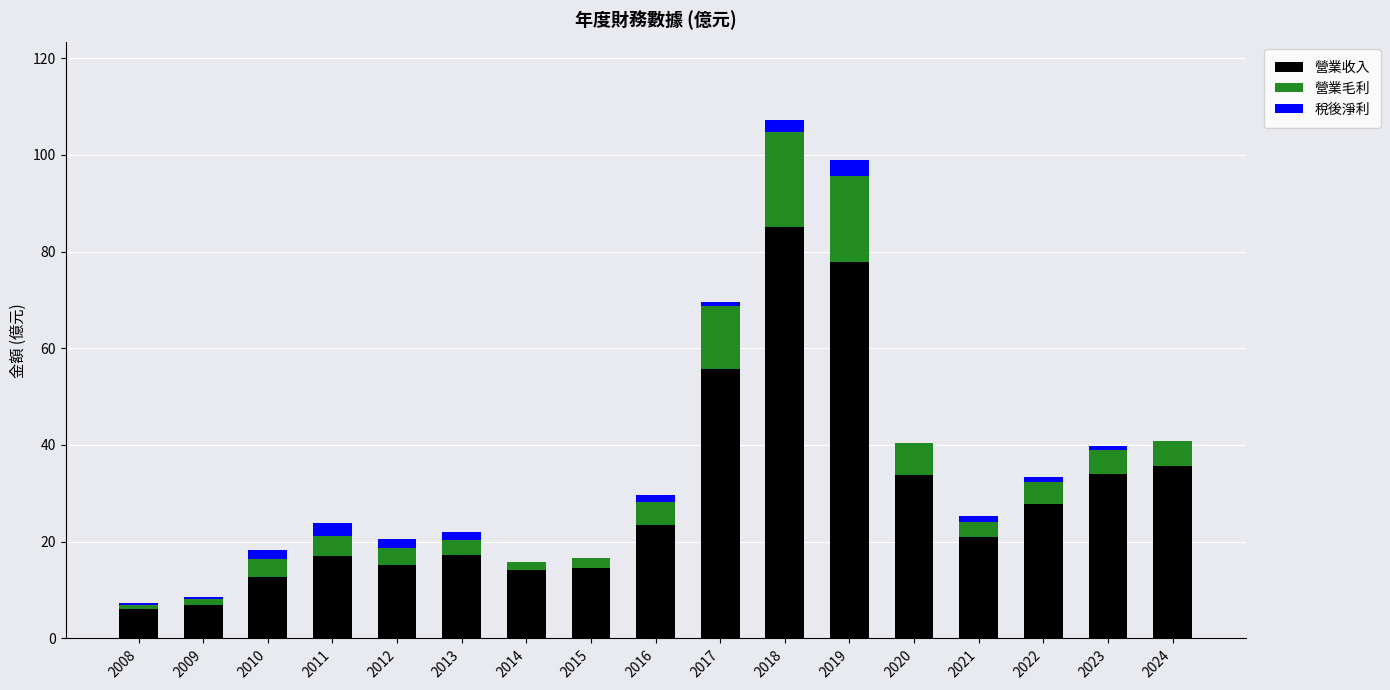

Which category has the highest value in the 營業收入 series?

2018